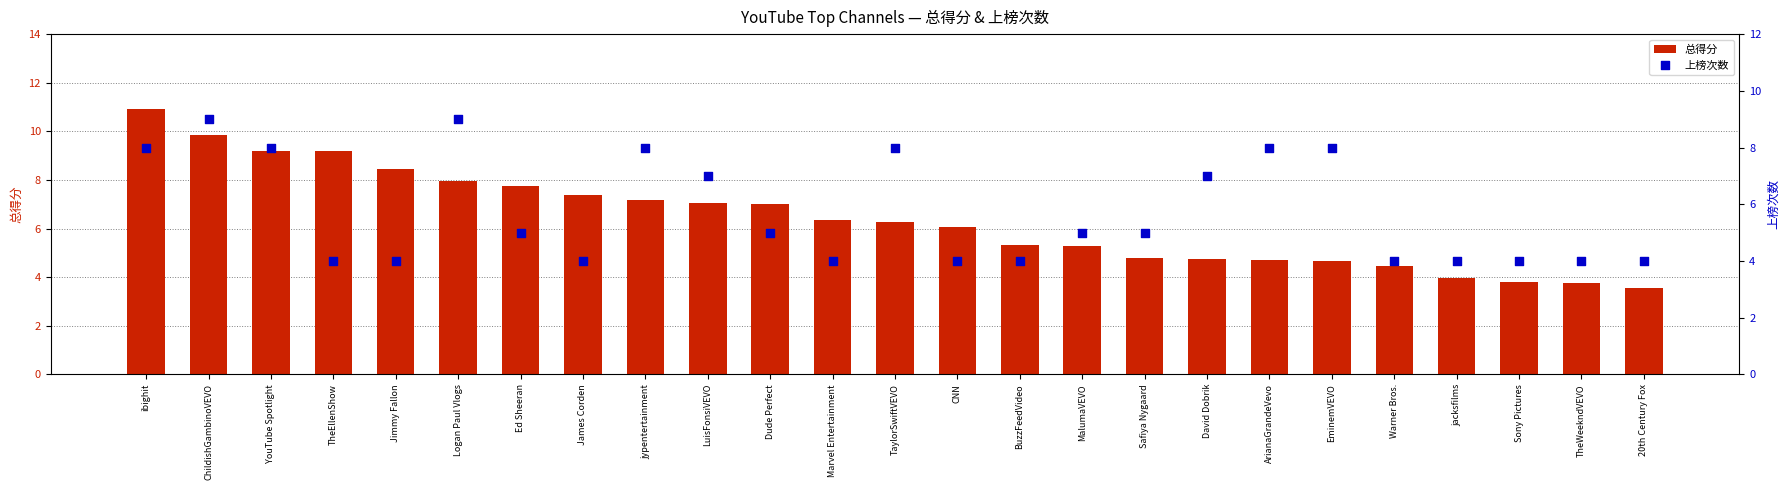

Which series has the widest spread of Y values?

总得分